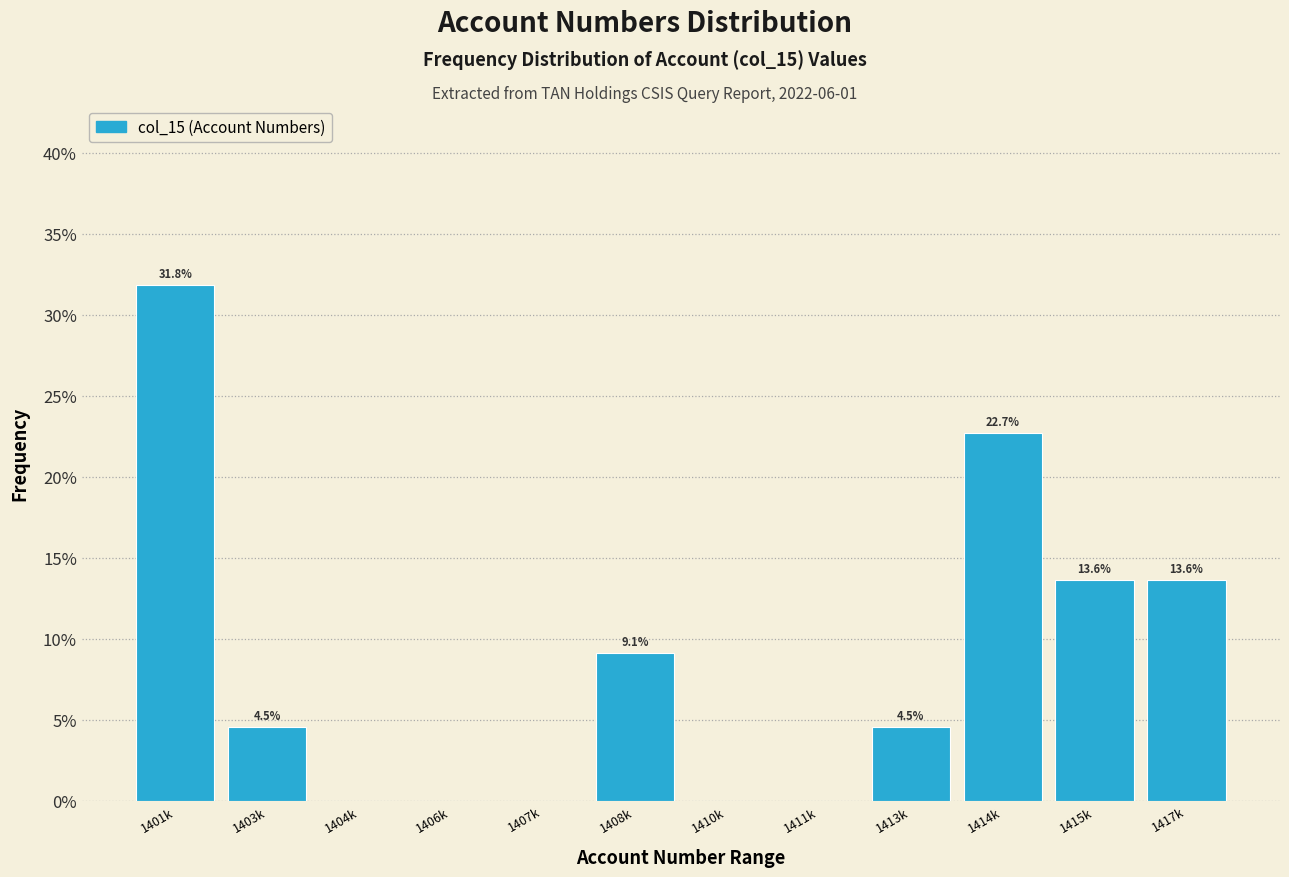

Reading left to right, transcribe all the data shown in this chart.

1401k=31.8	1403k=4.5	1404k=0.0	1406k=0.0	1407k=0.0	1408k=9.1	1410k=0.0	1411k=0.0	1413k=4.5	1414k=22.7	1415k=13.6	1417k=13.6